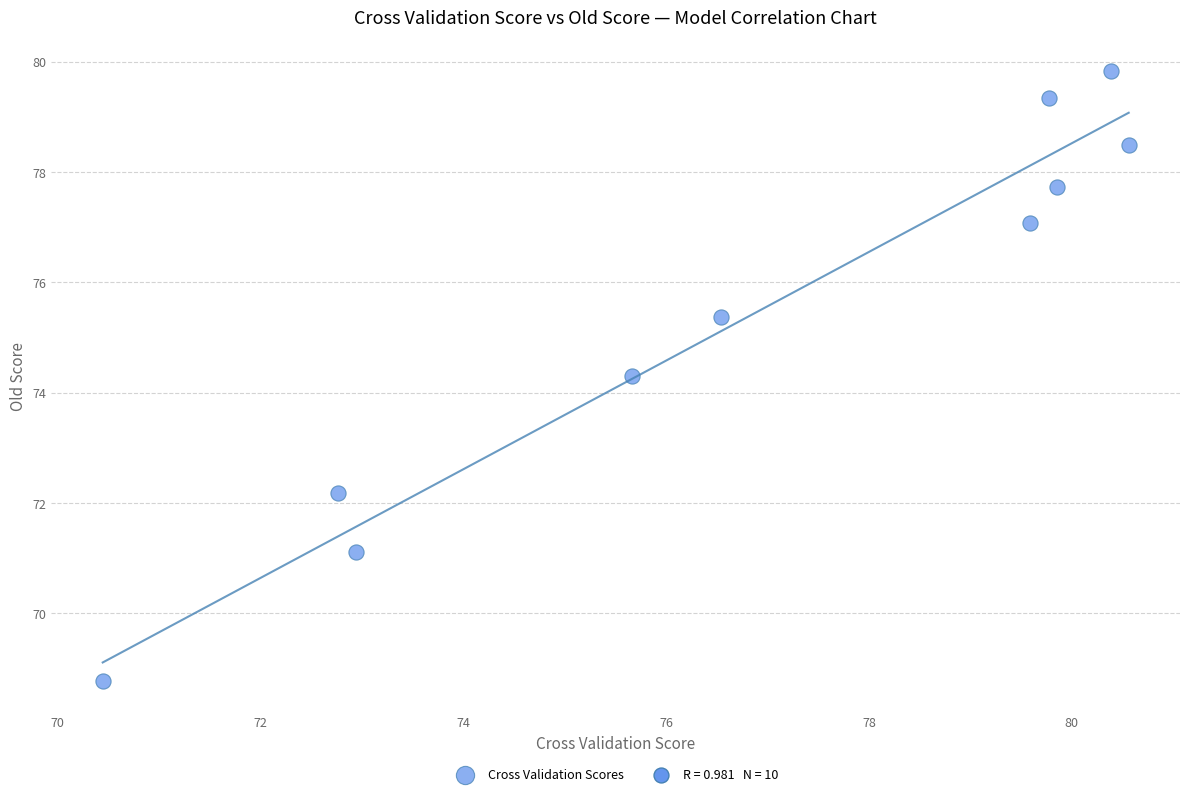

What is the average X value?

76.9